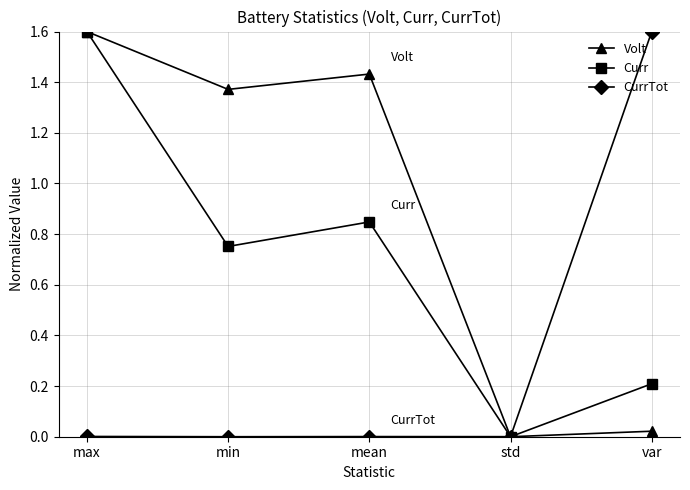

What is the difference between the maximum and minimum values in the CurrTot series?

1.6